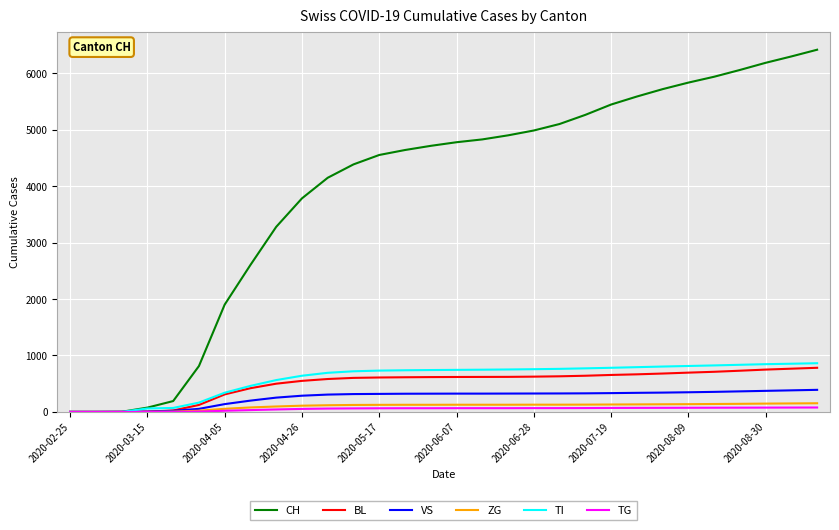

Which series has the largest total across all categories?

CH